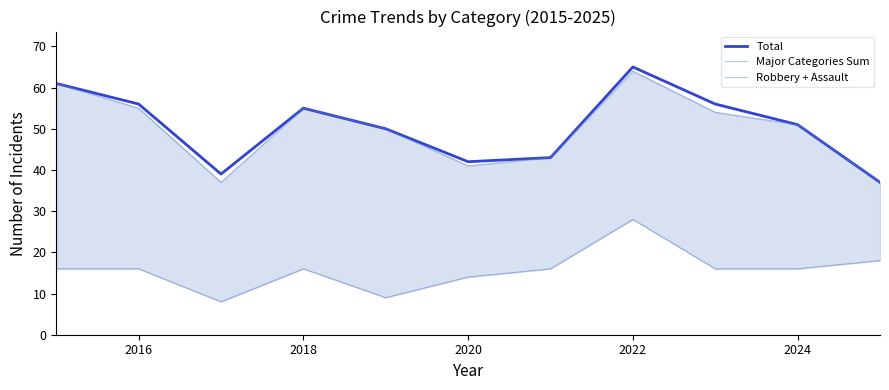

True or false: Total and Major Categories Sum cross at least once.

False